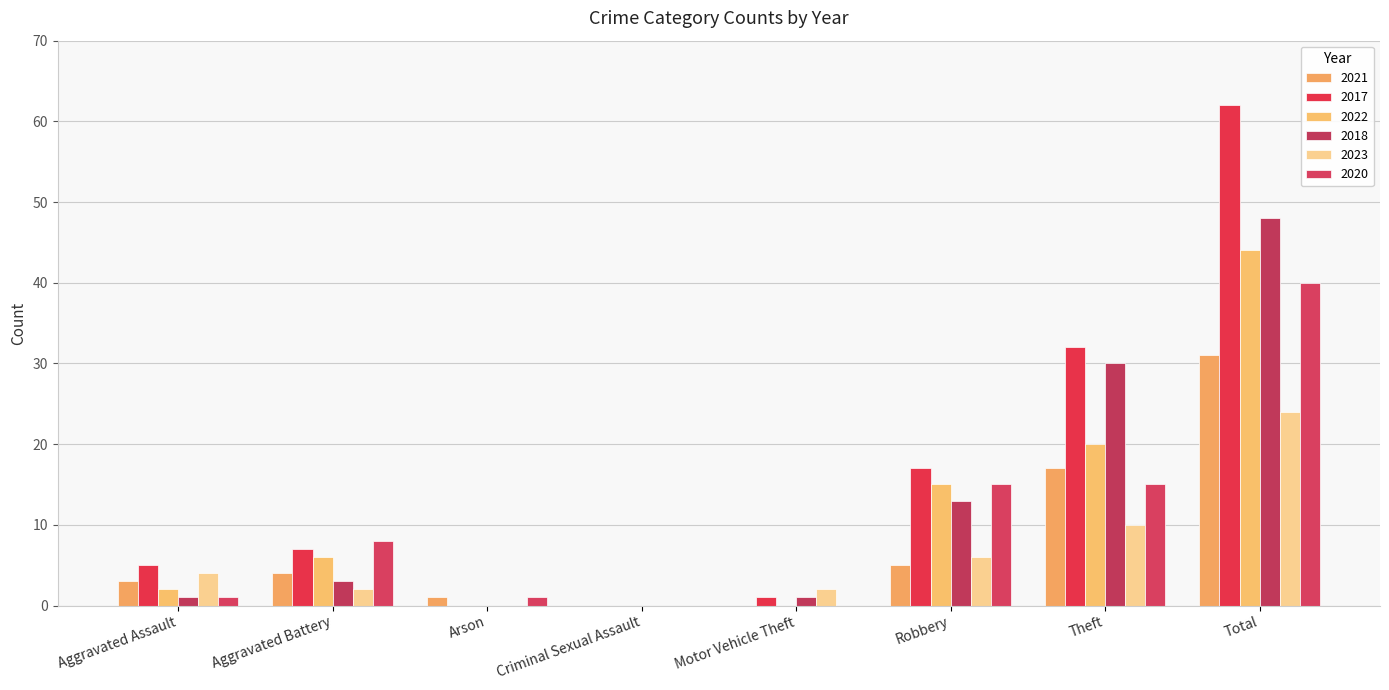

Which series has the largest range (max minus min)?

2017